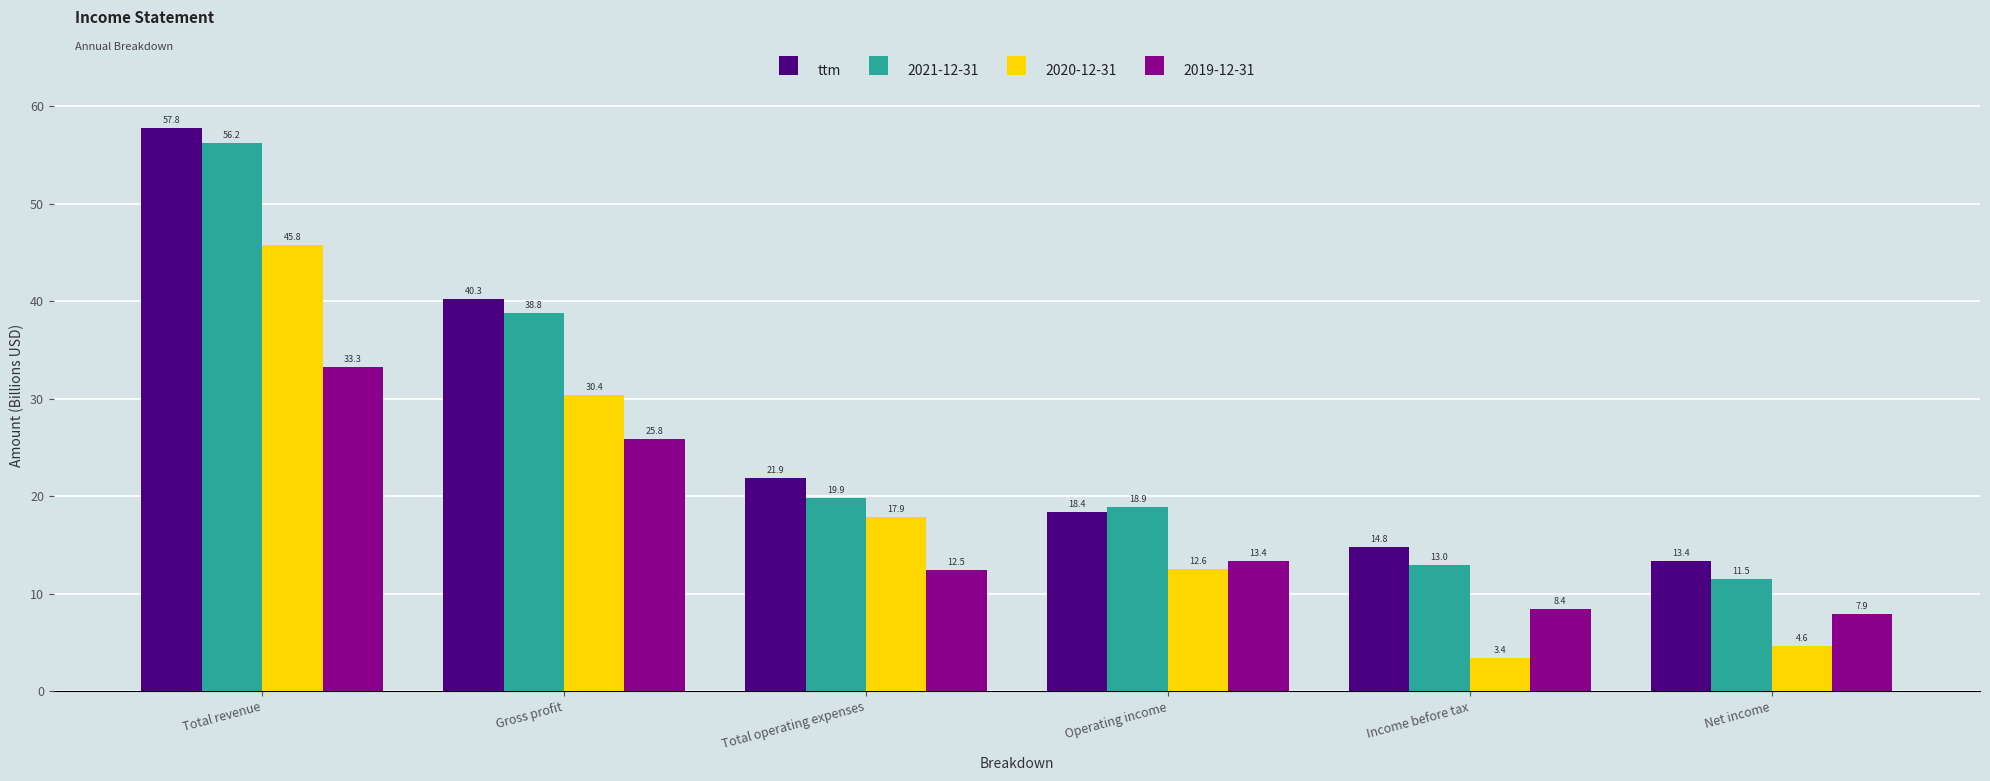

Rank the categories by ttm value from highest to lowest.

Total revenue, Gross profit, Total operating expenses, Operating income, Income before tax, Net income